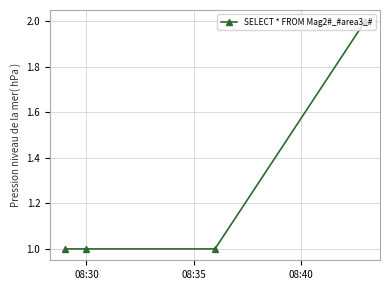

Is this an area chart (filled region under the line)?

No